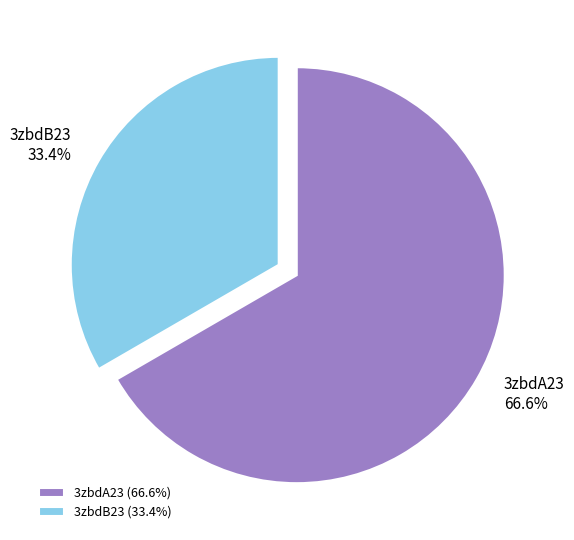

Which slice is the largest?

3zbdA23